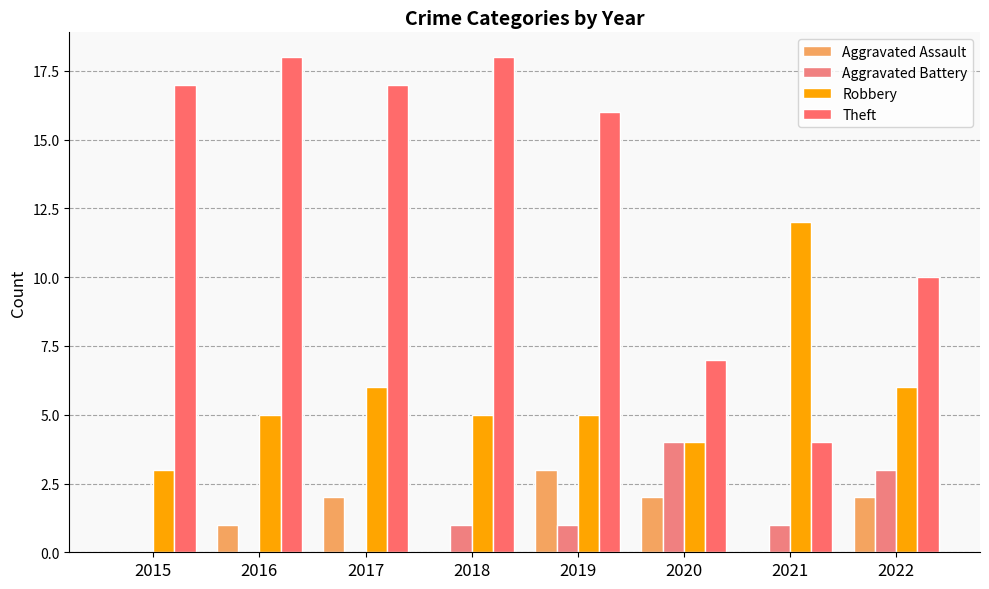

Count the number of categories in the chart.

8